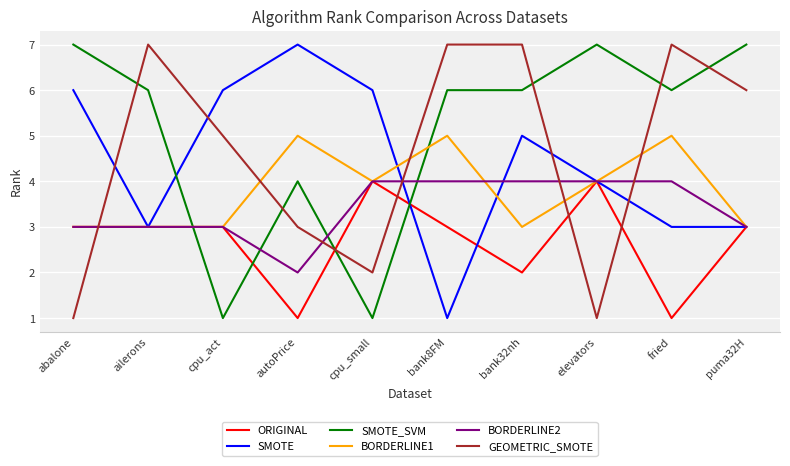

True or false: BORDERLINE1 and BORDERLINE2 cross at least once.

True